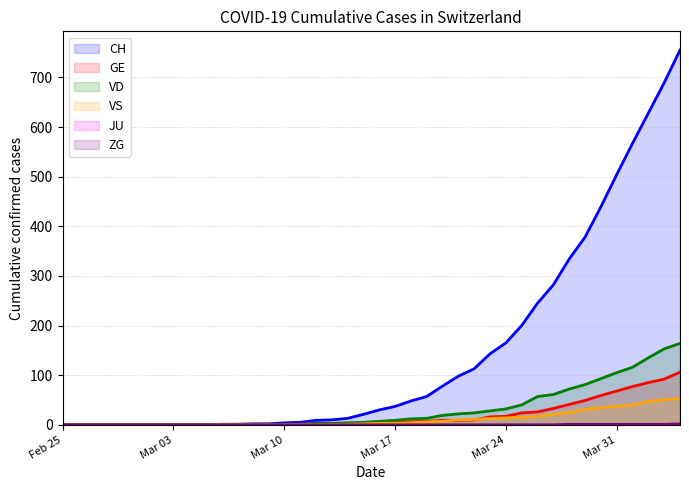

Which series has the largest range (max minus min)?

CH